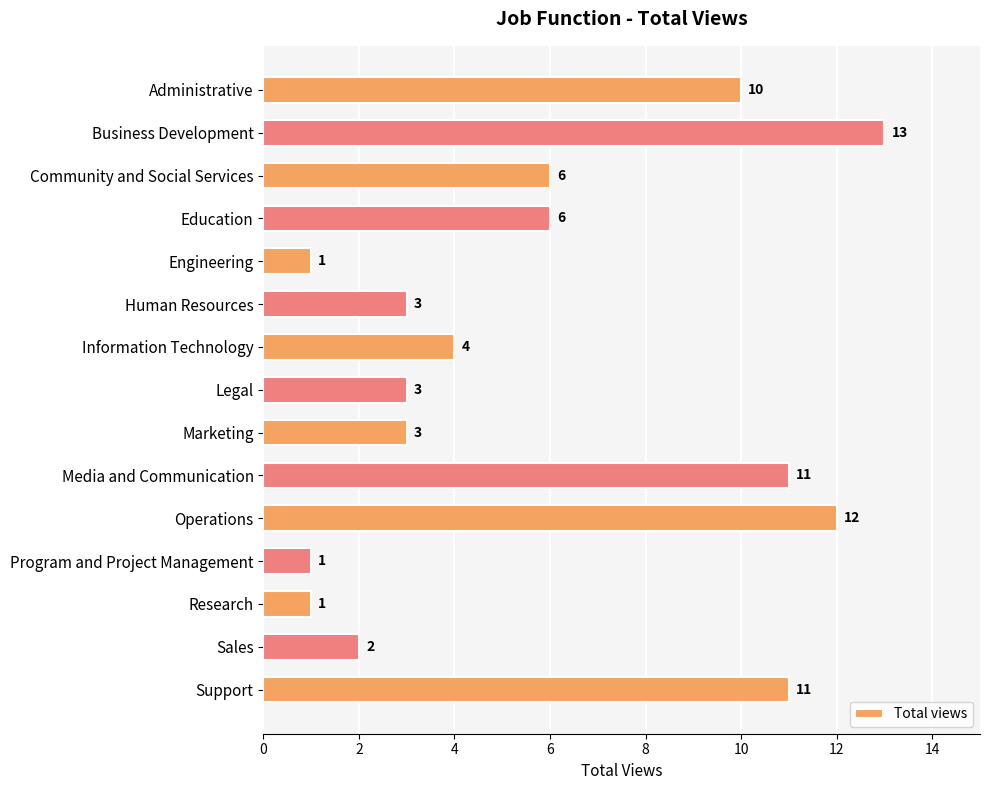

What value does the data have at Business Development?

13